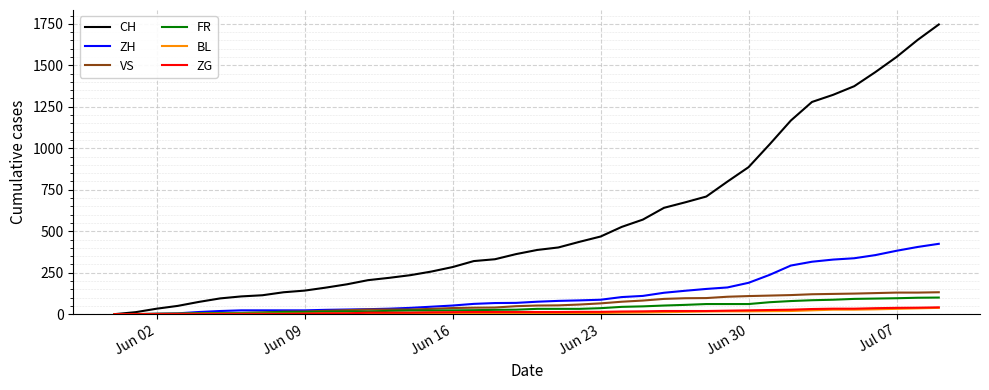

Which series has the largest range (max minus min)?

CH